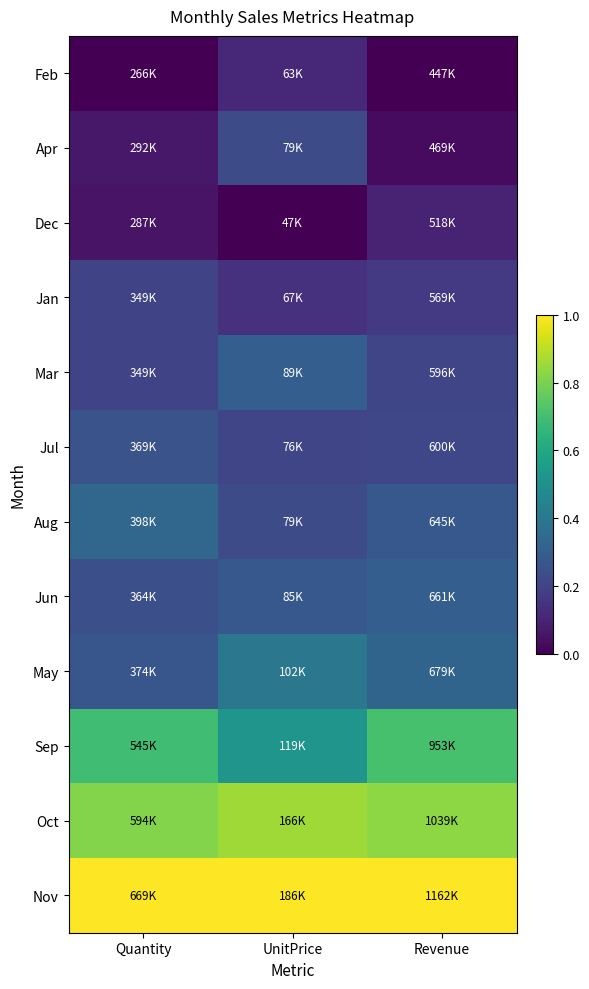

Rank the series at UnitPrice from lowest to highest value.

Dec, Feb, Jan, Jul, Apr, Aug, Jun, Mar, May, Sep, Oct, Nov